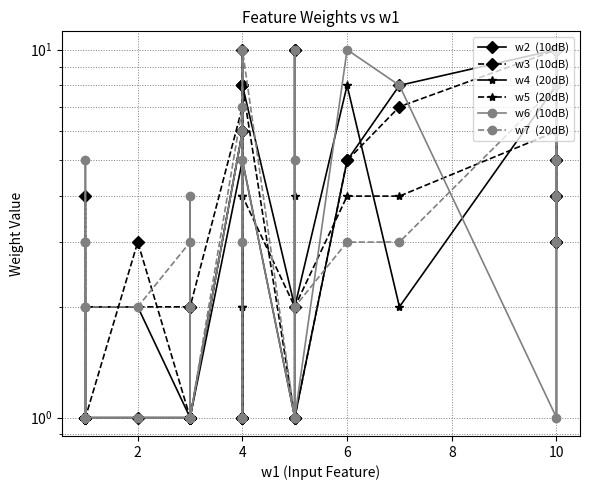

How many values in the w7  (20dB) series are below 3?

16